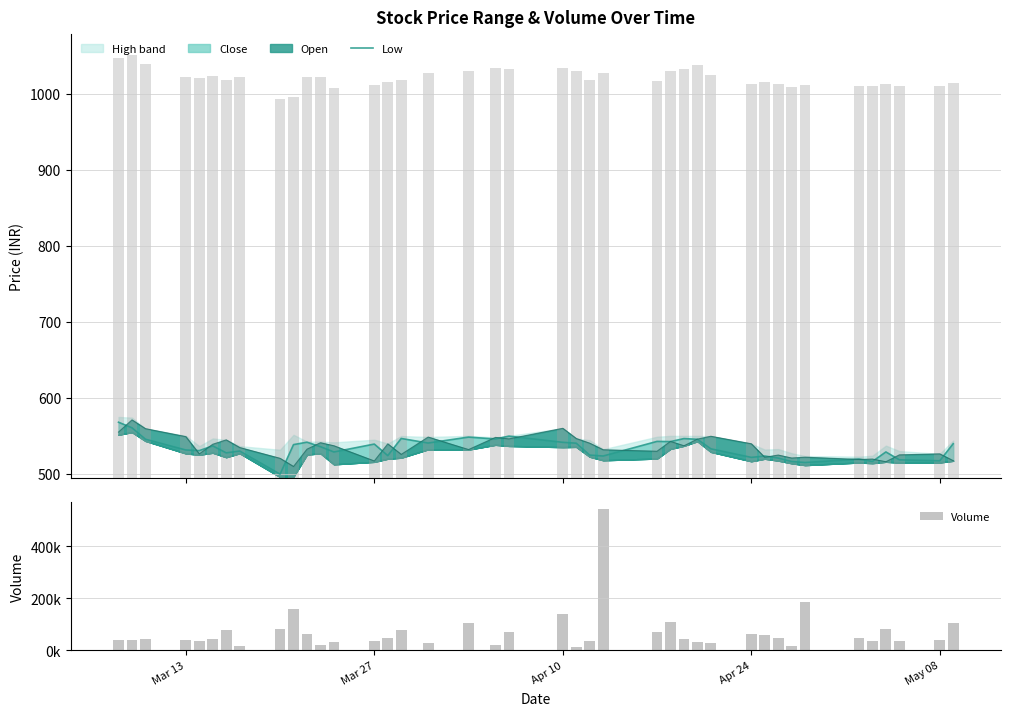

The value at 25 is 48003. True or false?

False